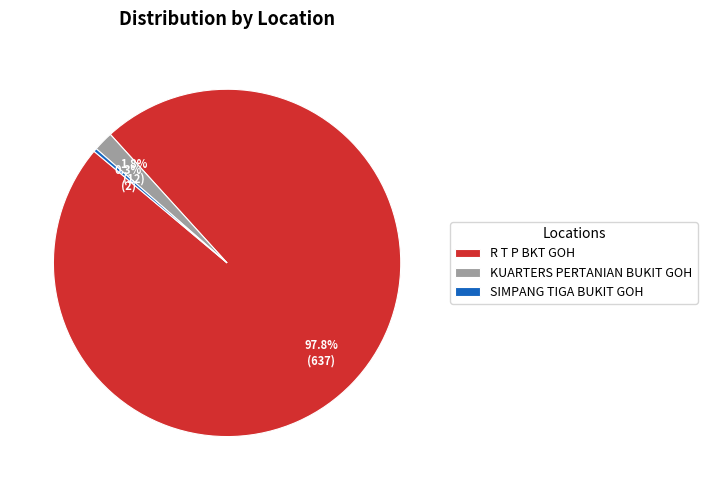

Which category has the biggest portion of the pie?

R T P BKT GOH